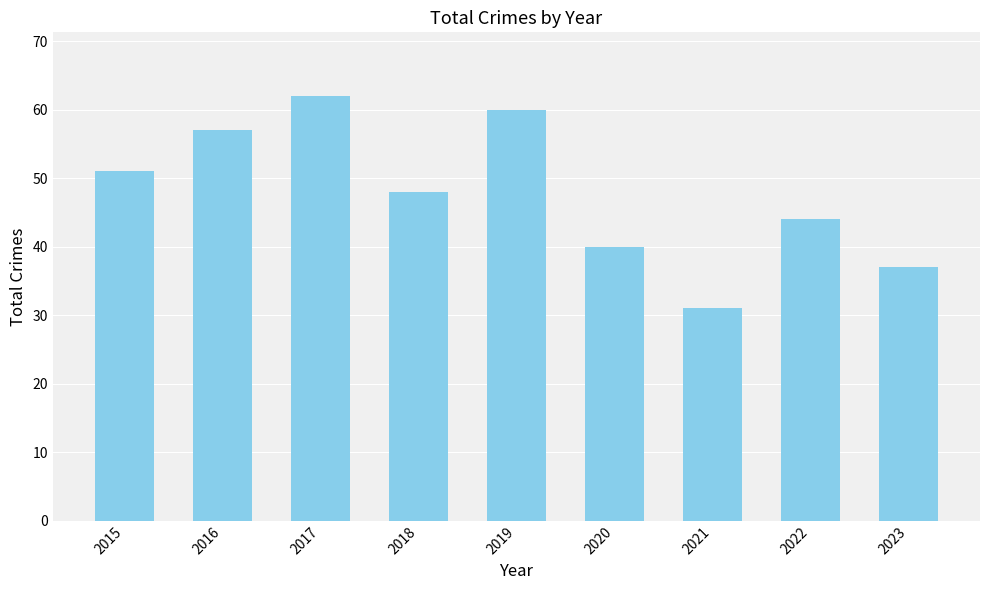

What is the greatest value displayed?

62